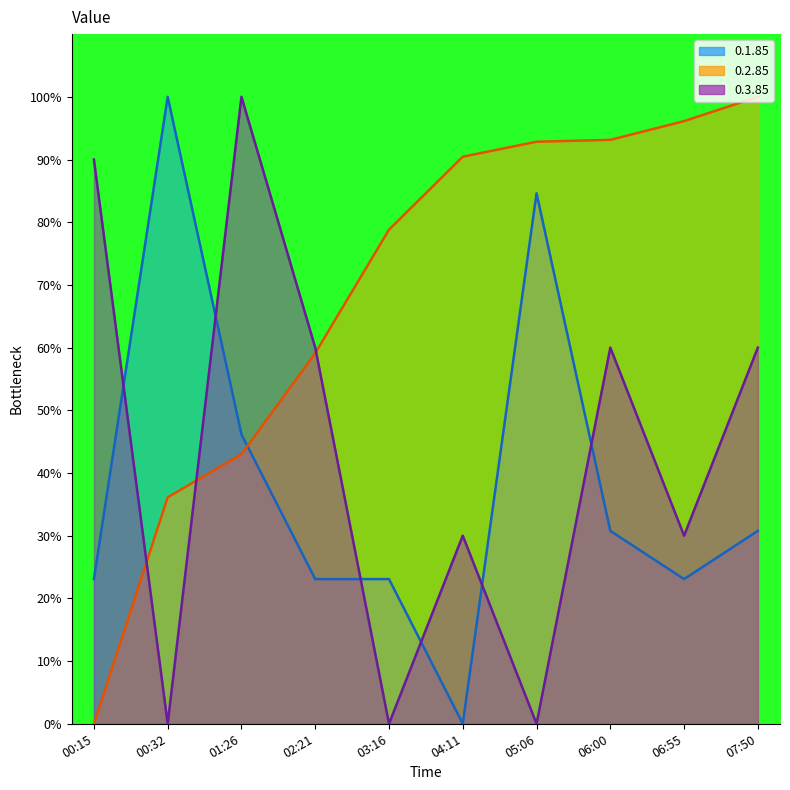

At which label does 0.1.85 reach its minimum?

04:11